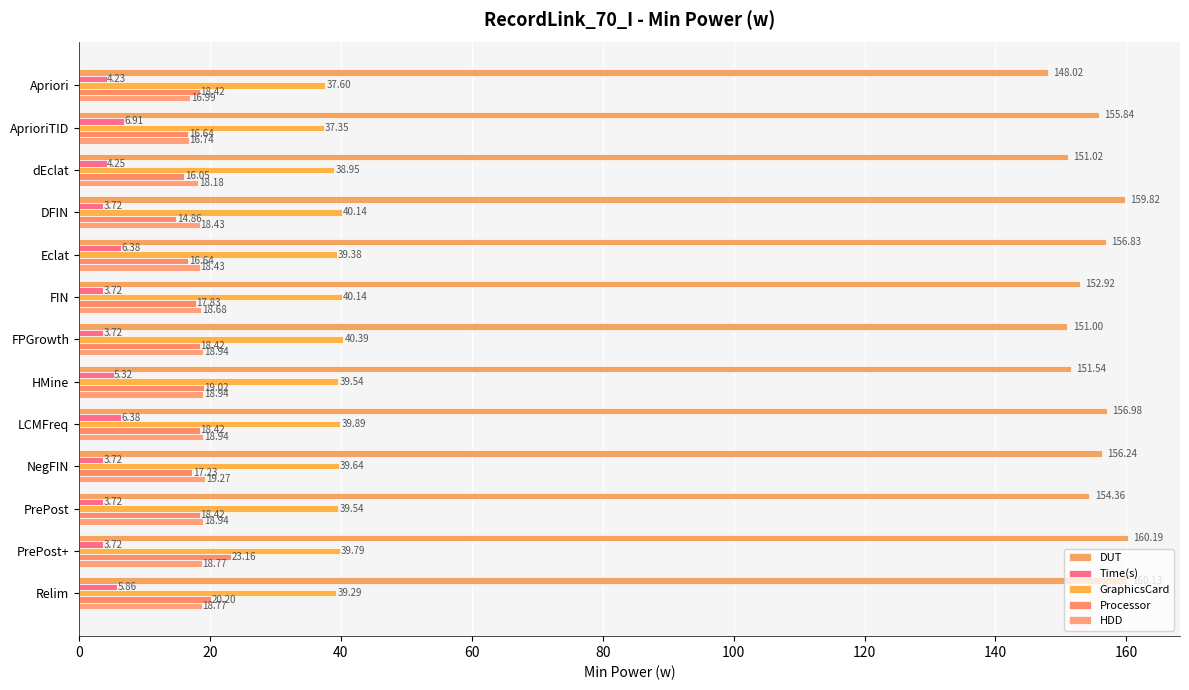

What is the difference between the maximum and minimum values in the GraphicsCard series?

3.0